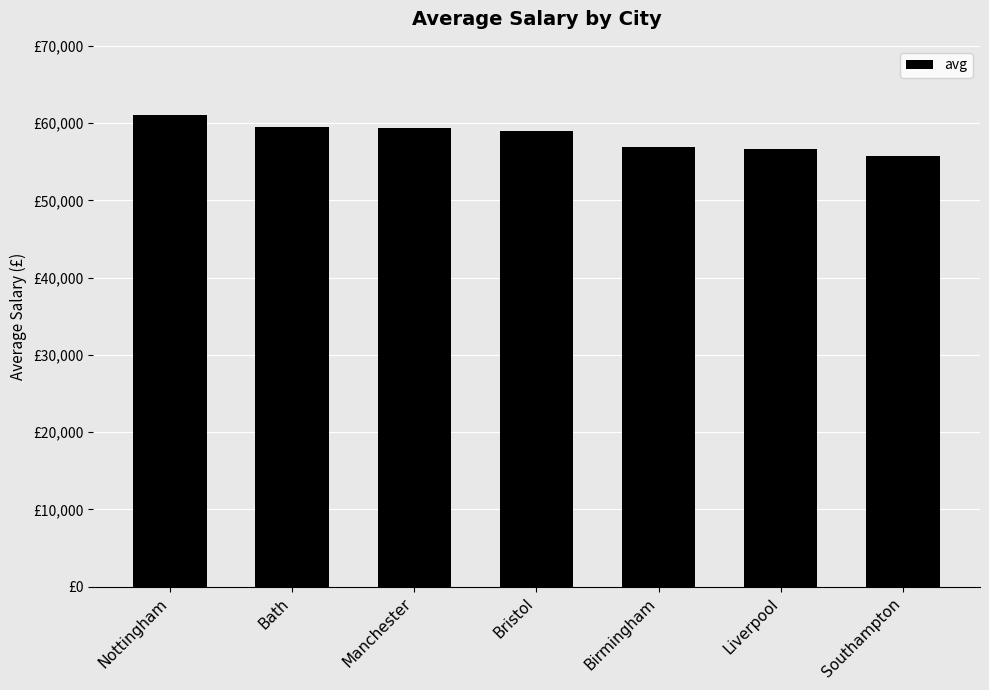

List the labels in order of value, largest first.

Nottingham, Bath, Manchester, Bristol, Birmingham, Liverpool, Southampton